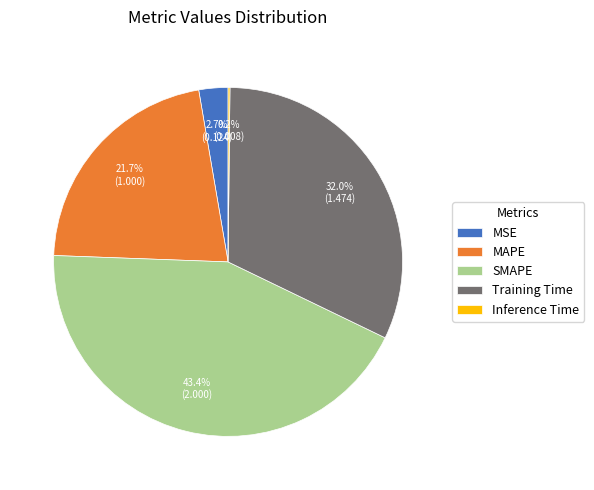

Which slice is the largest?

SMAPE